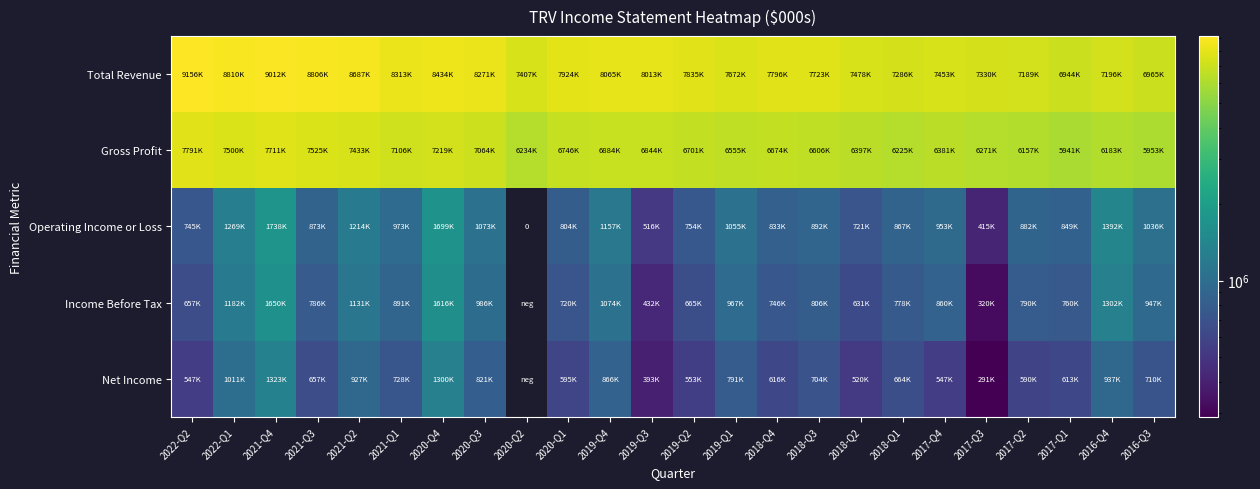

How many data points in Total Revenue are less than 7835000?

12